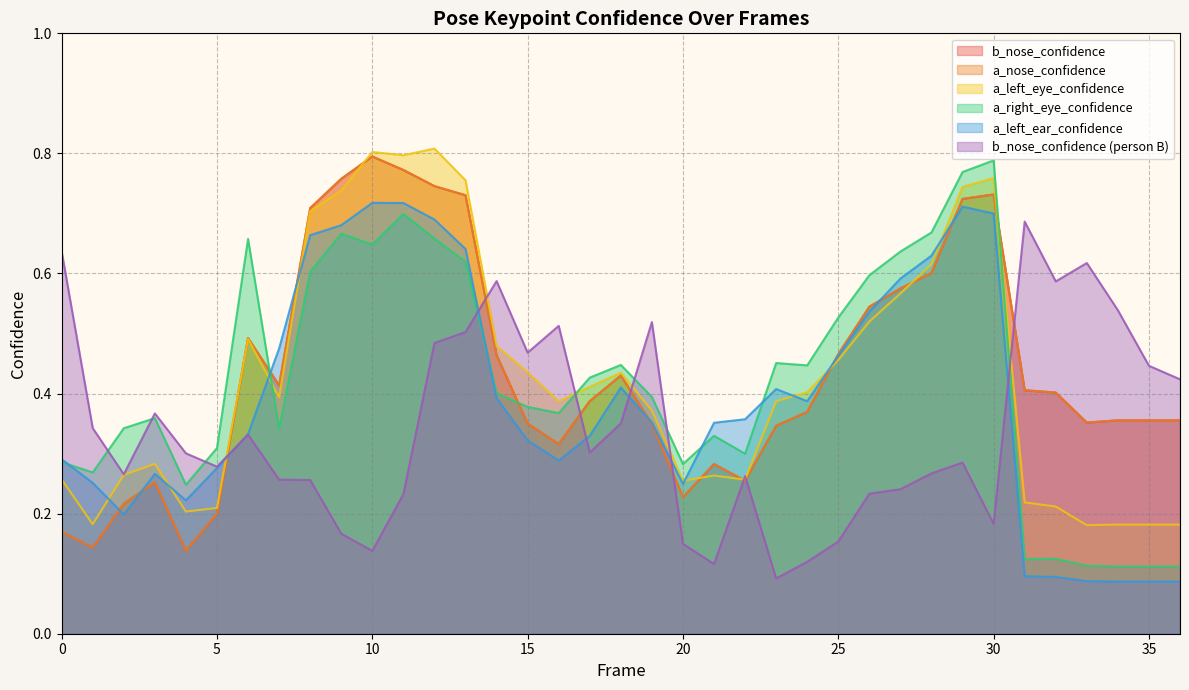

Which series has the widest spread of values?

a_right_eye_confidence